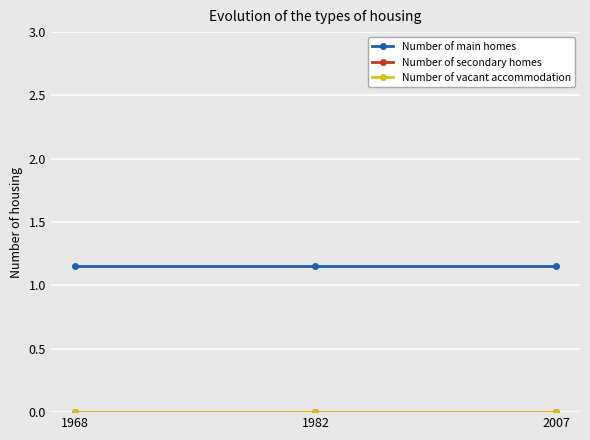

Where is Number of secondary homes nearest to the value 0?

1968